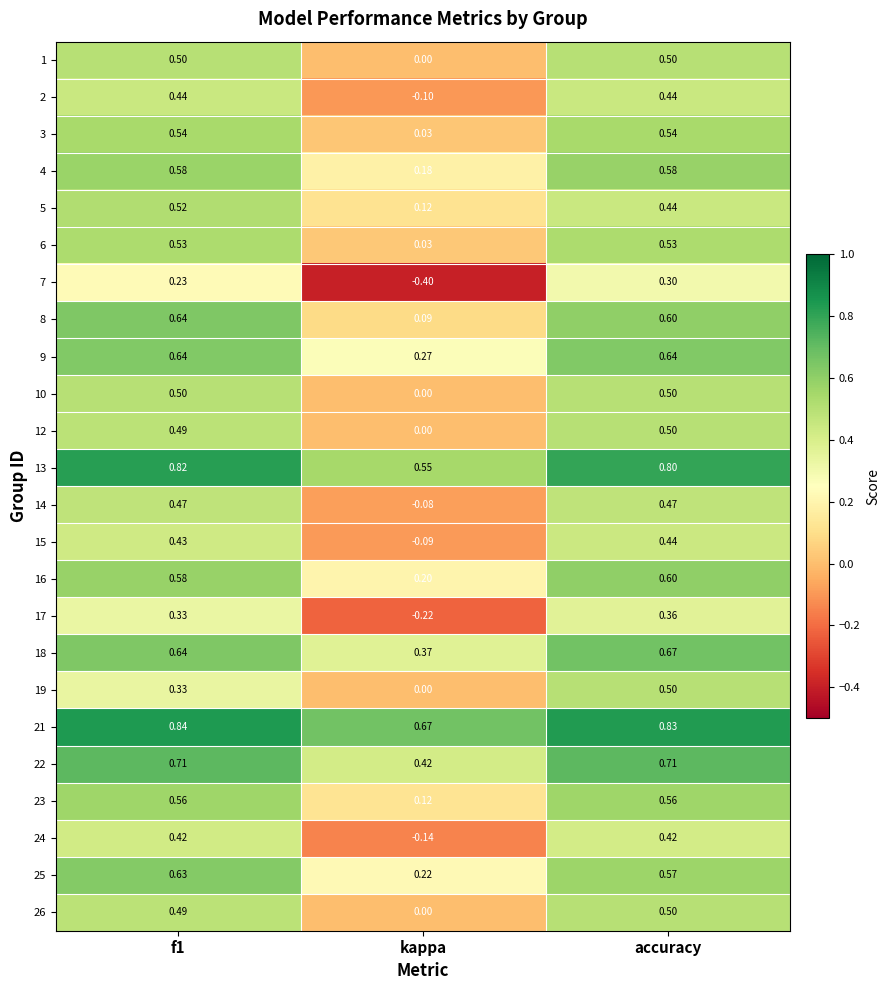

Where is 23 nearest to the value 0?

kappa